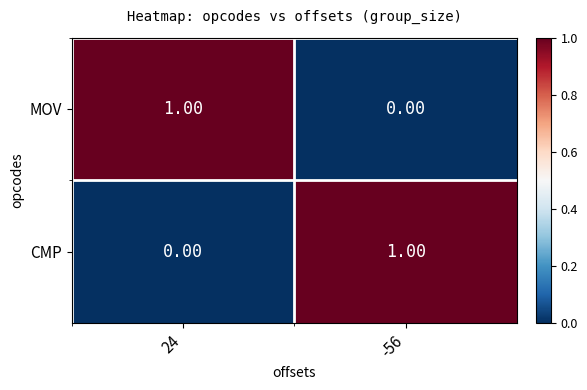

Rank the categories by CMP value from lowest to highest.

24, -56